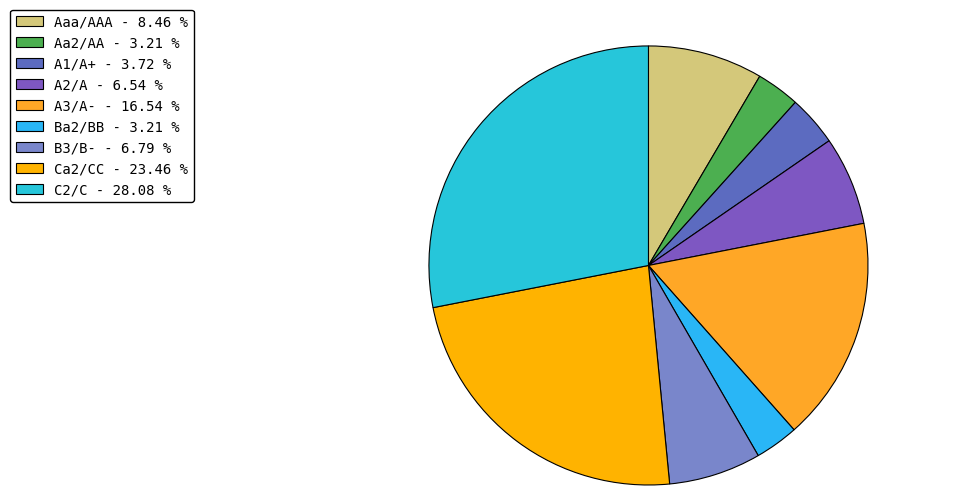

Count the number of slices in the pie.

9